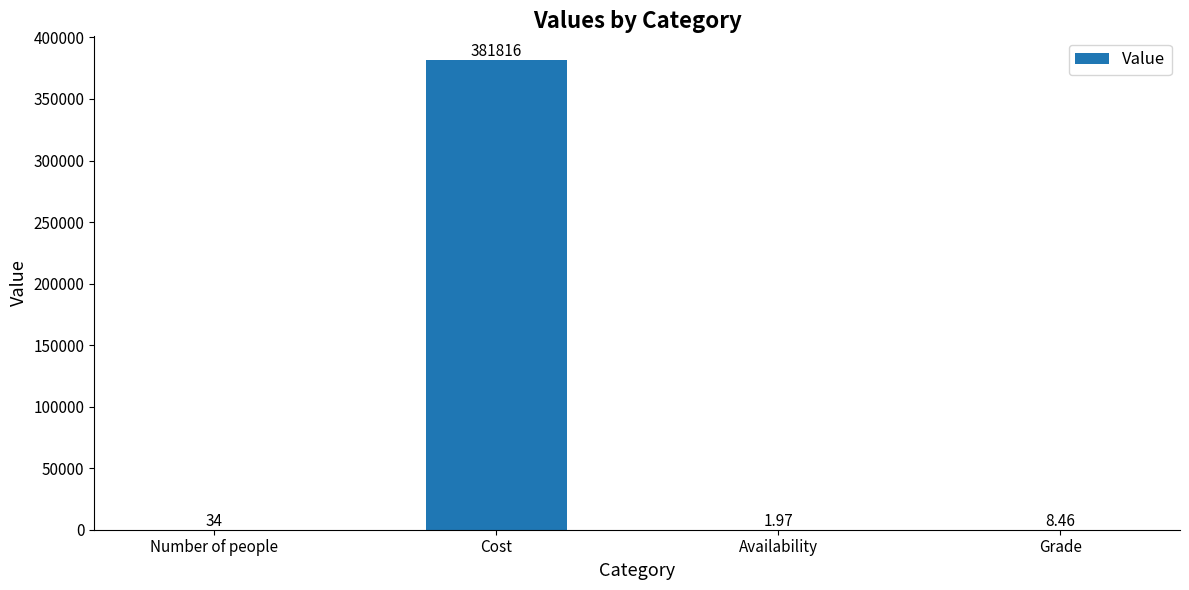

At which label is the value closest to 190908?

Number of people